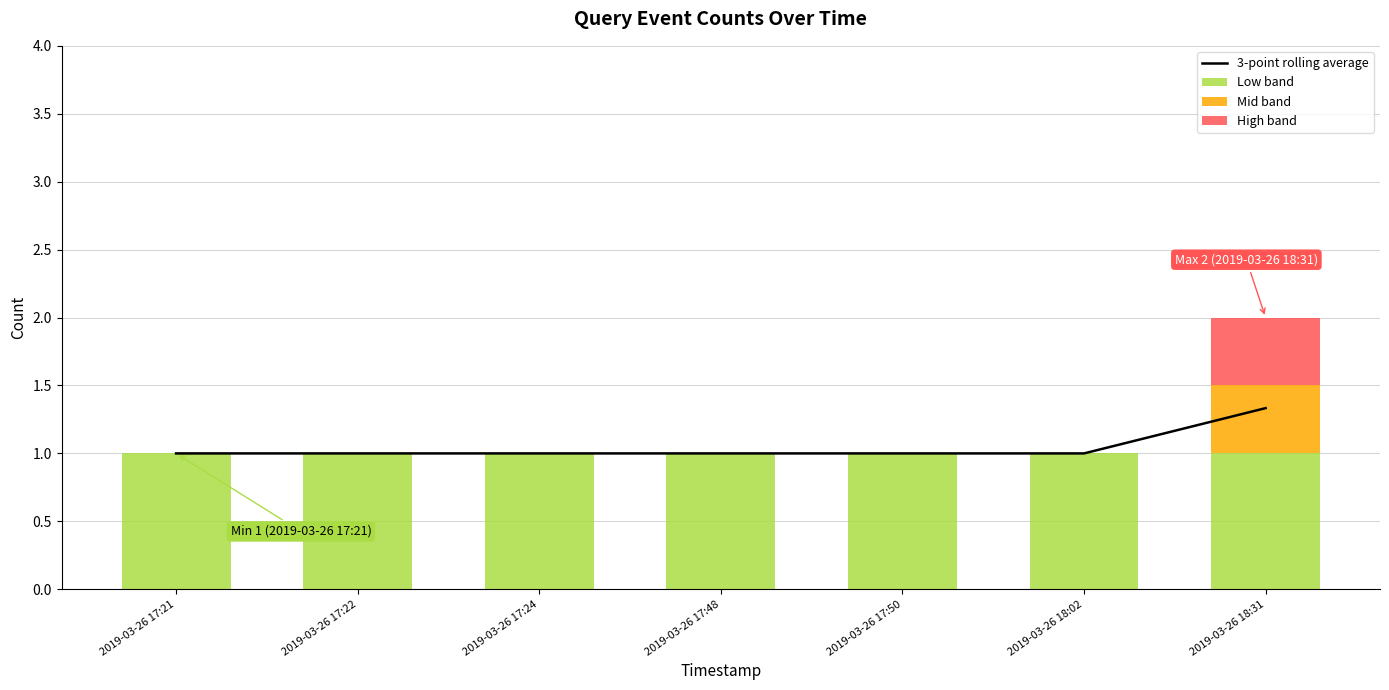

Reading right to left, transcribe all the data shown in this chart.

3-point rolling average: 2019-03-26 18:31=1.3	2019-03-26 18:02=1.0	2019-03-26 17:50=1.0	2019-03-26 17:48=1.0	2019-03-26 17:24=1.0	2019-03-26 17:22=1.0	2019-03-26 17:21=1.0
Low band: 2019-03-26 18:31=1.0	2019-03-26 18:02=1.0	2019-03-26 17:50=1.0	2019-03-26 17:48=1.0	2019-03-26 17:24=1.0	2019-03-26 17:22=1.0	2019-03-26 17:21=1.0
Mid band: 2019-03-26 18:31=0.5	2019-03-26 18:02=0.0	2019-03-26 17:50=0.0	2019-03-26 17:48=0.0	2019-03-26 17:24=0.0	2019-03-26 17:22=0.0	2019-03-26 17:21=0.0
High band: 2019-03-26 18:31=0.5	2019-03-26 18:02=0.0	2019-03-26 17:50=0.0	2019-03-26 17:48=0.0	2019-03-26 17:24=0.0	2019-03-26 17:22=0.0	2019-03-26 17:21=0.0